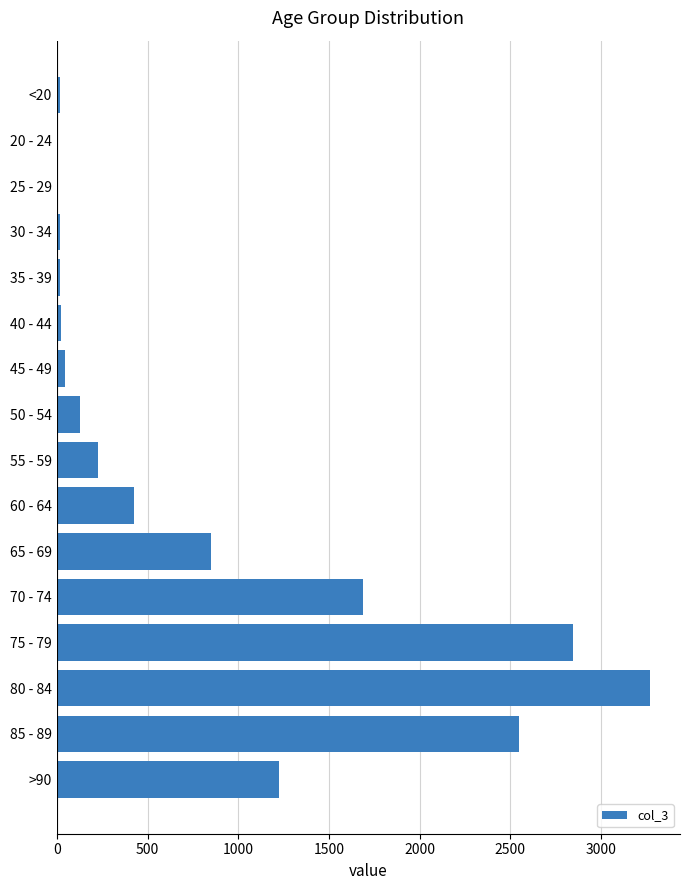

The value at >90 is 1224. True or false?

True